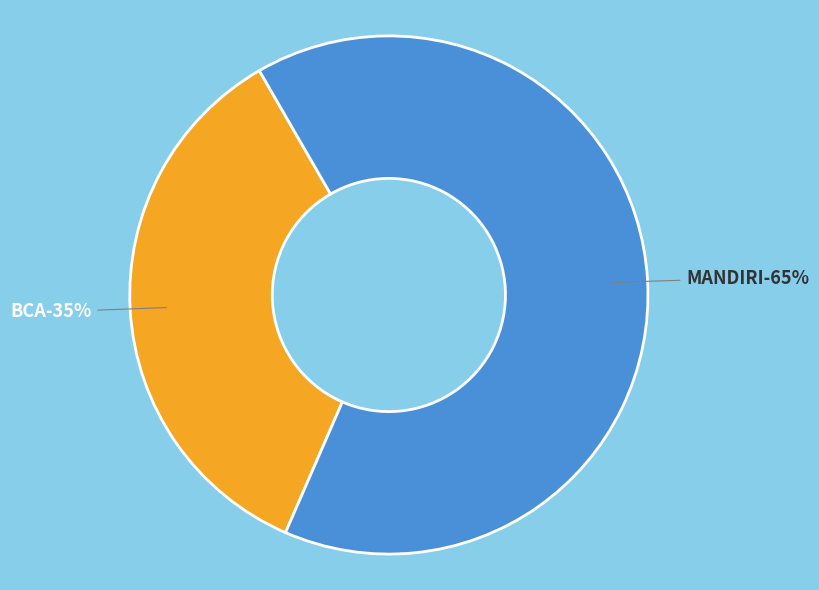

To the nearest percent, what is the average slice percentage?

50%